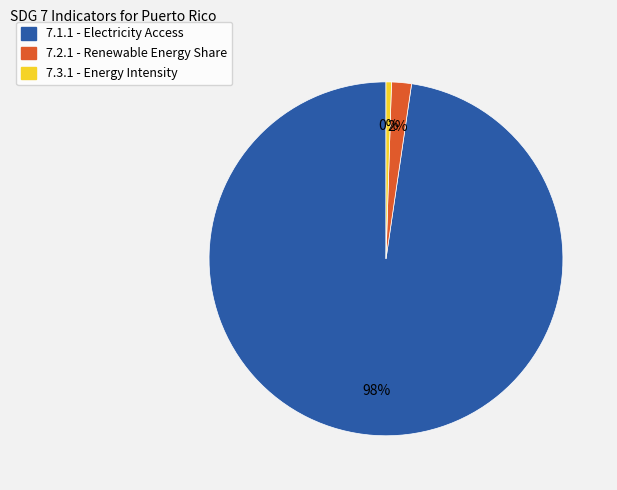

How many slices are in this pie chart?

3